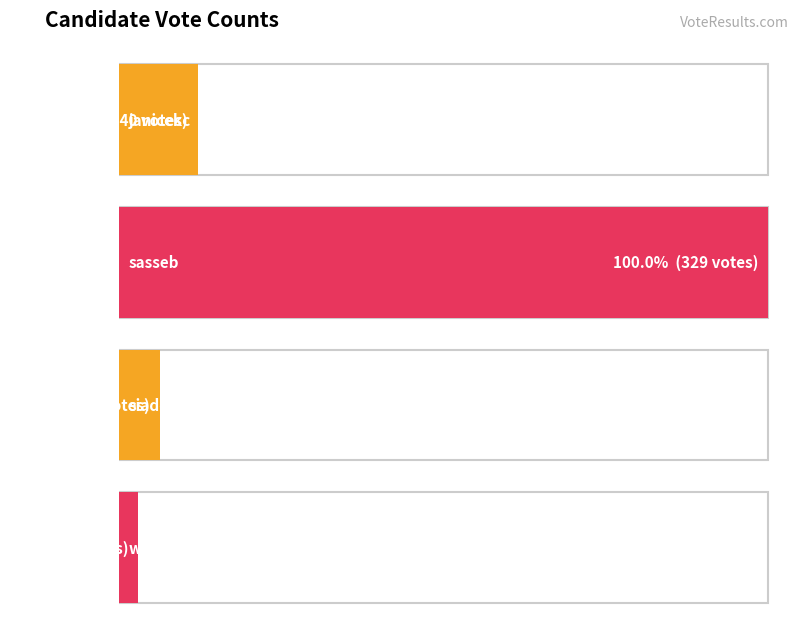

What is the greatest value displayed?

329